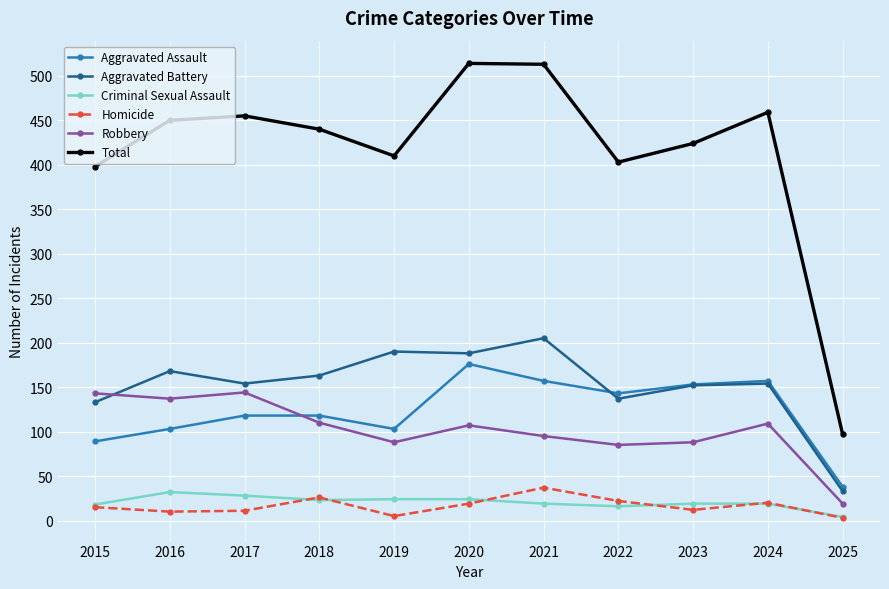

True or false: Total has more than 2 interior local peaks.

True